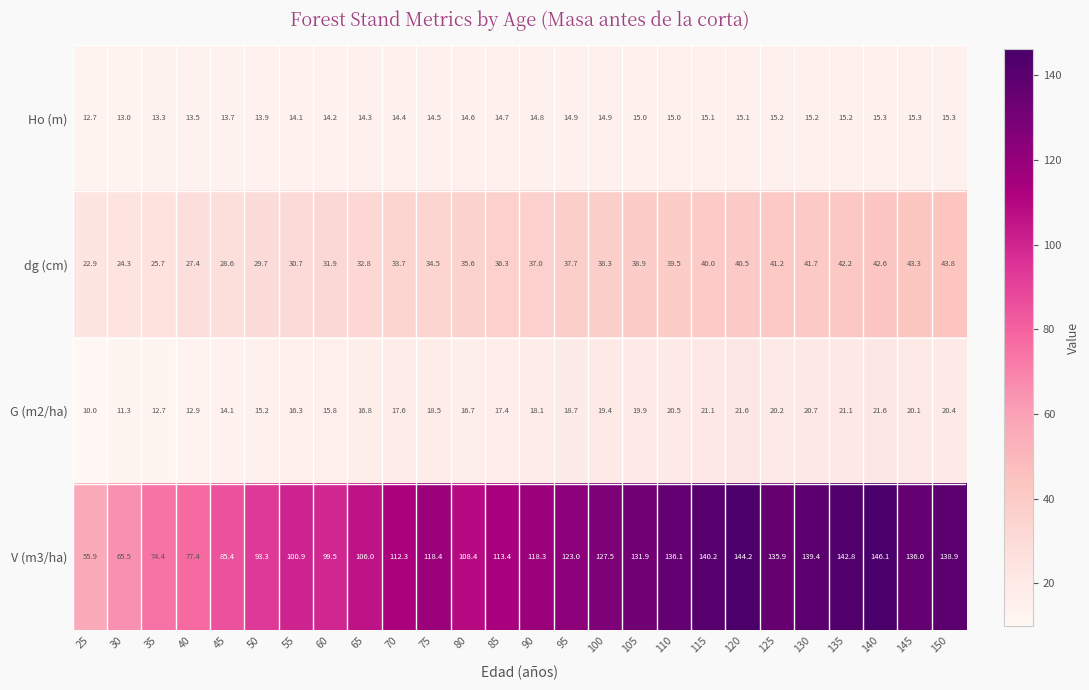

What is the sum of the Ho (m) values at 125 and 145?

30.5